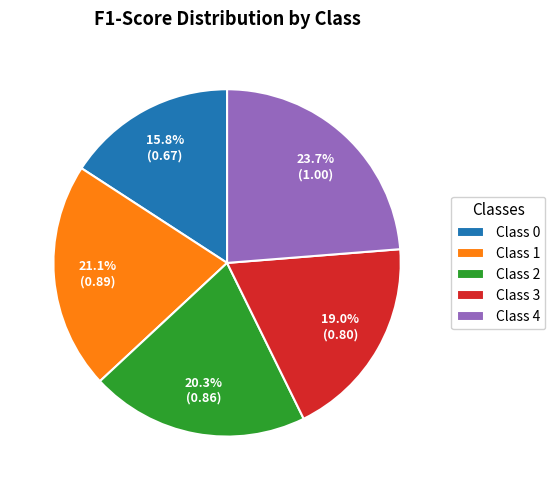

Between Class 0 and Class 2, which is larger?

Class 2